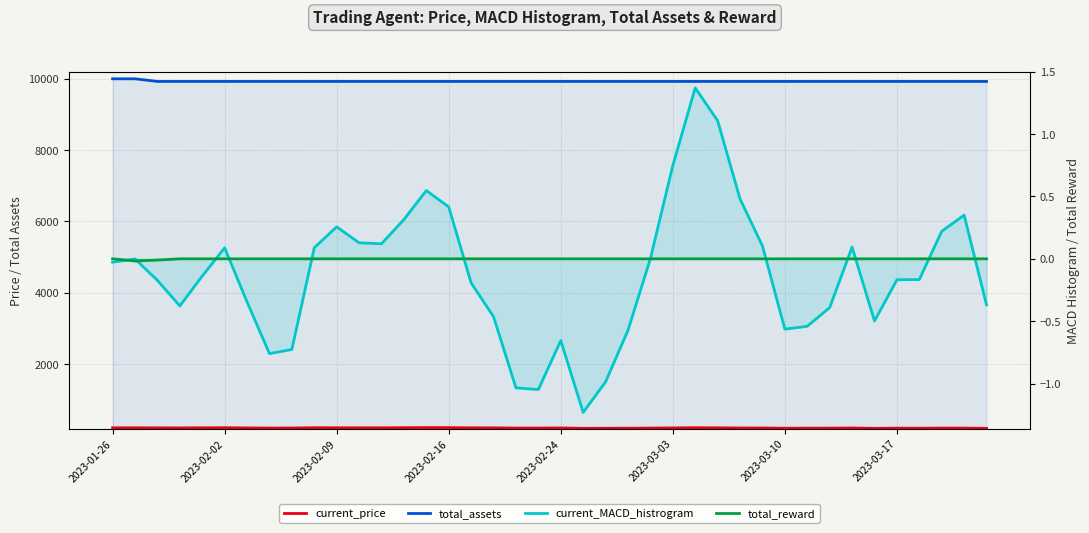

Is this an area chart (filled region under the line)?

No